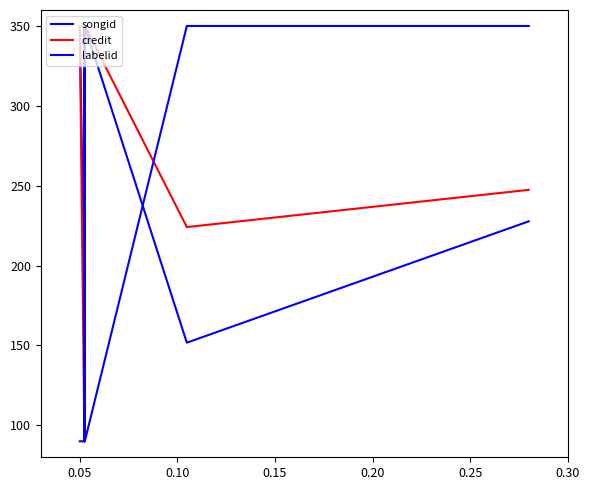

How many times do labelid and songid cross each other?

3